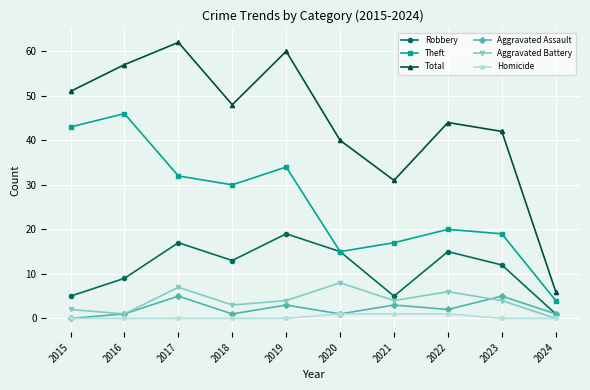

Does the chart display data point markers on the line(s)?

Yes